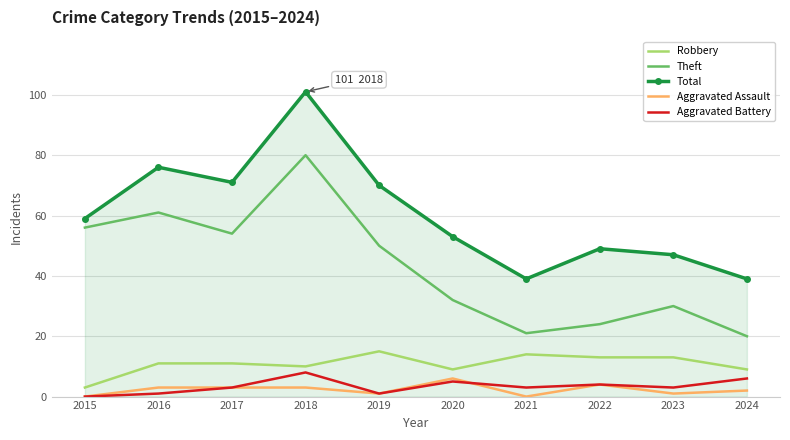

Which series has the largest range (max minus min)?

Total